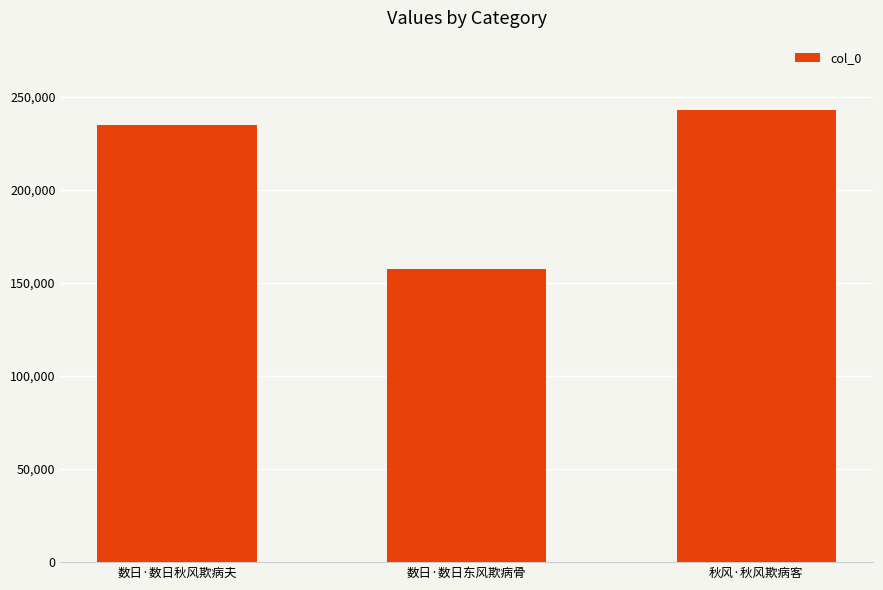

What is the difference between the maximum and second lowest values?

8067